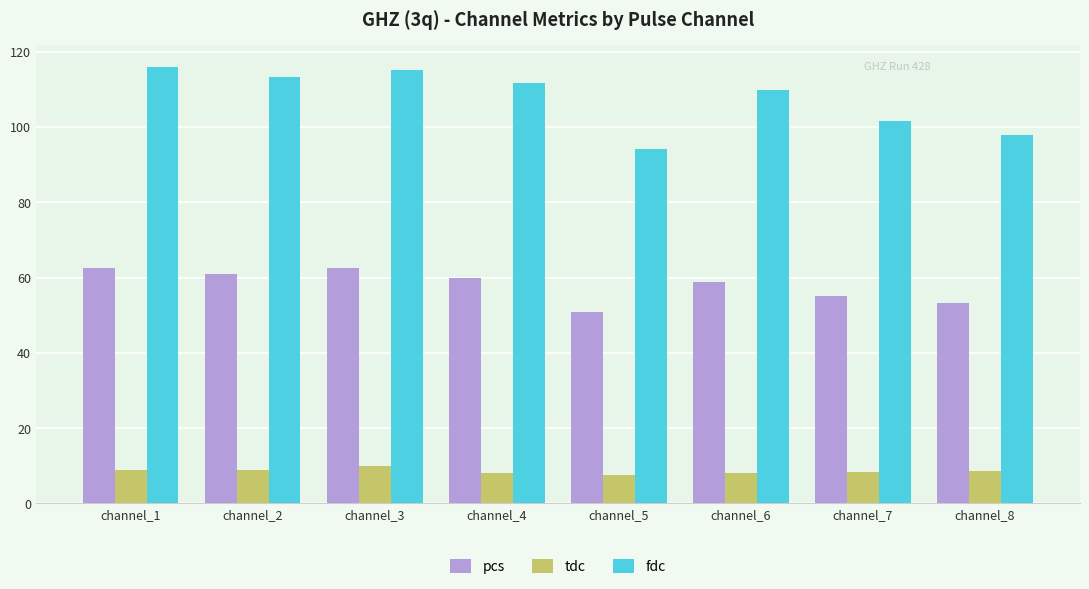

At channel_1, list the series in order from largest to smallest.

fdc, pcs, tdc